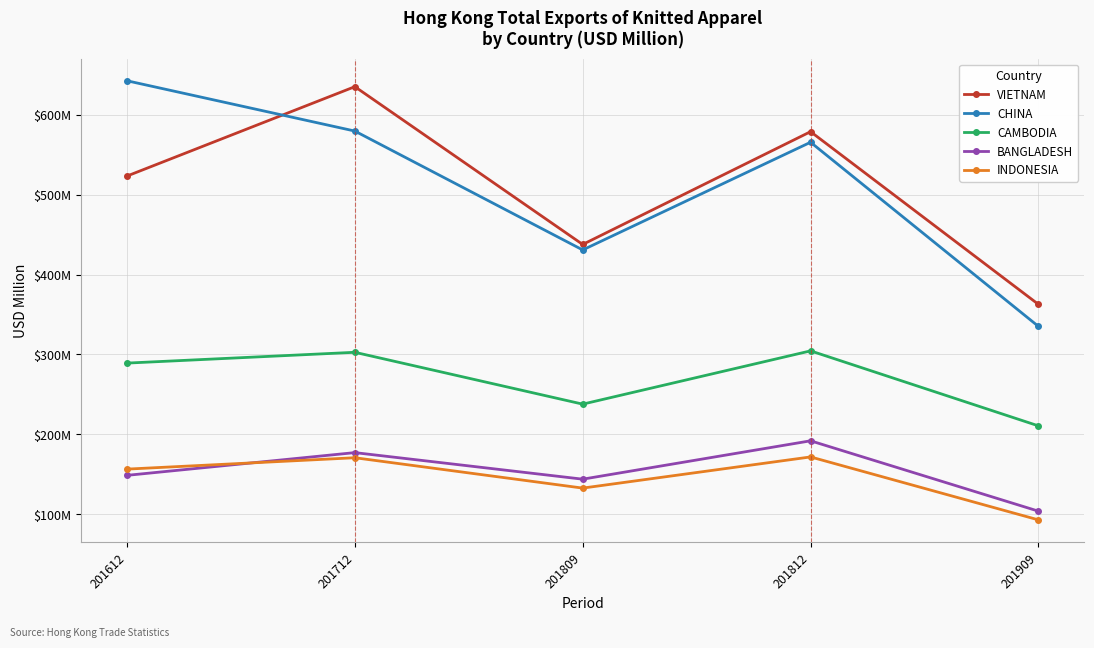

Reading left to right, what are all the values shown in this chart?

VIETNAM: 201612=523.4	201712=635.4	201809=437.7	201812=579.0	201909=362.7
CHINA: 201612=642.8	201712=579.8	201809=430.9	201812=565.8	201909=335.1
CAMBODIA: 201612=289.1	201712=302.6	201809=237.7	201812=304.4	201909=210.5
BANGLADESH: 201612=148.5	201712=177.0	201809=143.7	201812=191.7	201909=103.6
INDONESIA: 201612=156.3	201712=170.5	201809=132.5	201812=171.6	201909=92.7